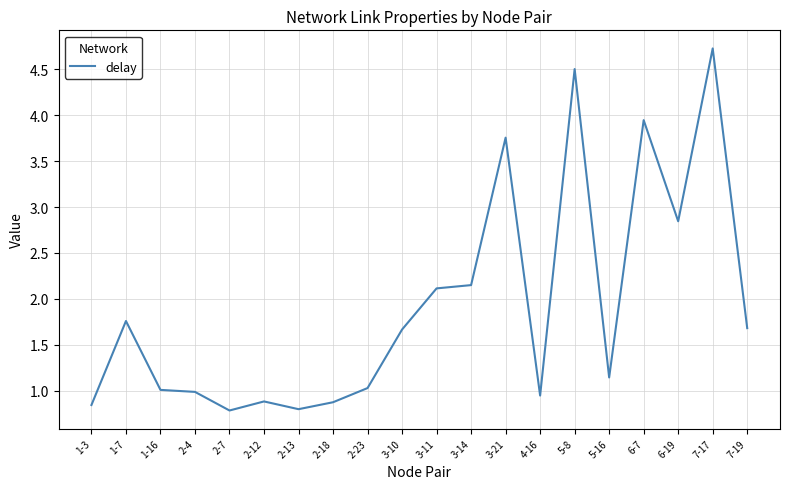

Which label corresponds to the largest value in the chart?

7-17